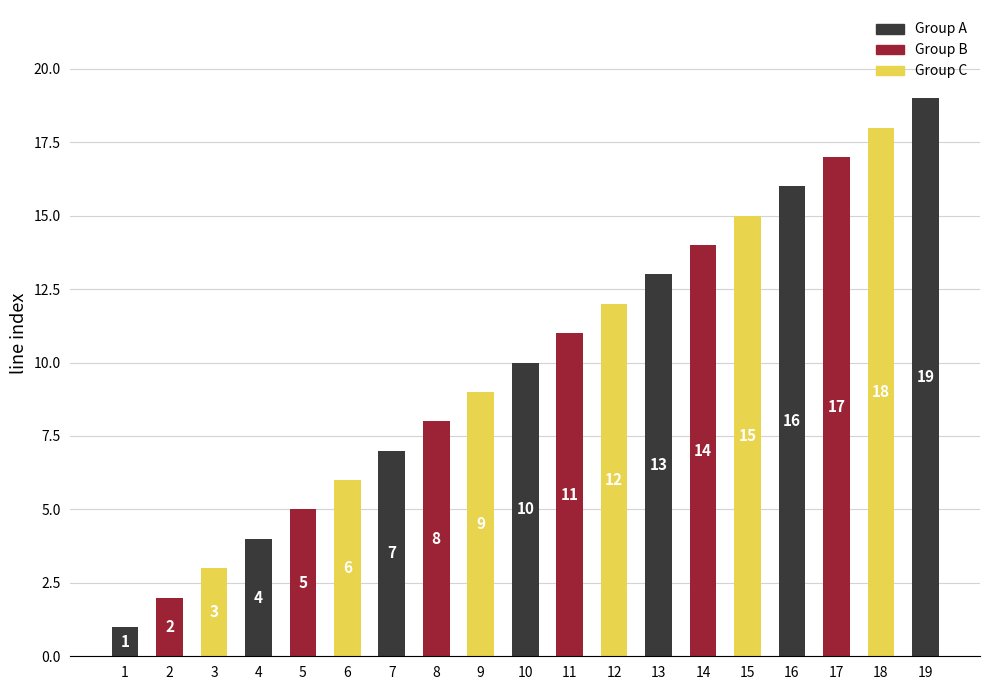

Rank the categories by value from lowest to highest.

1, 2, 3, 4, 5, 6, 7, 8, 9, 10, 11, 12, 13, 14, 15, 16, 17, 18, 19